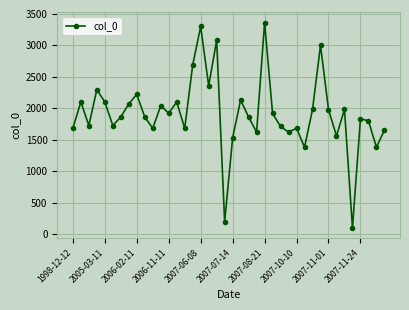

What is the smallest value displayed?

97.8